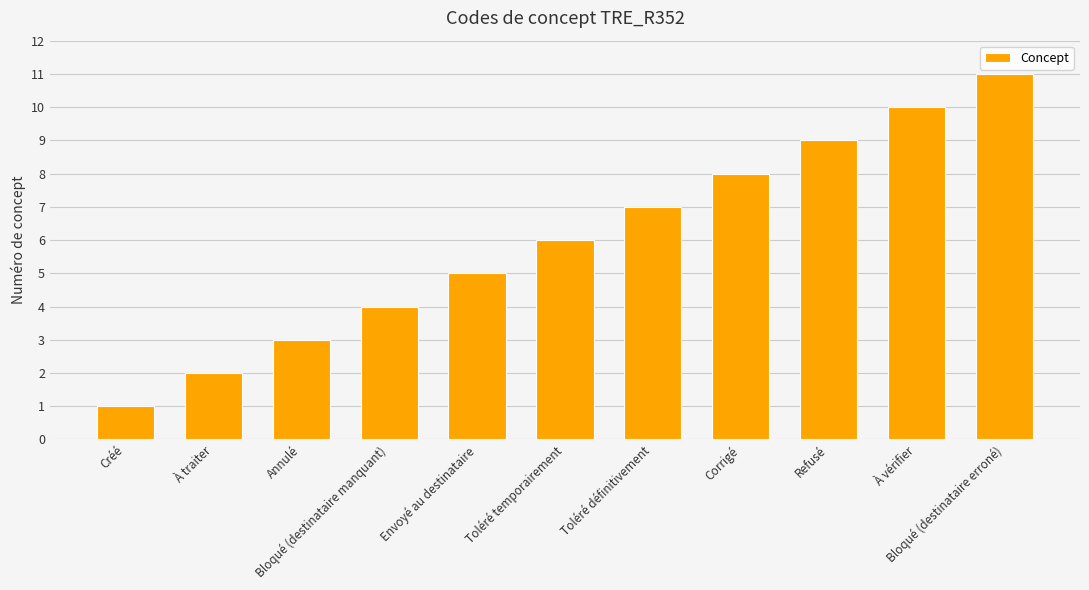

What is the difference between the second highest and minimum values?

9